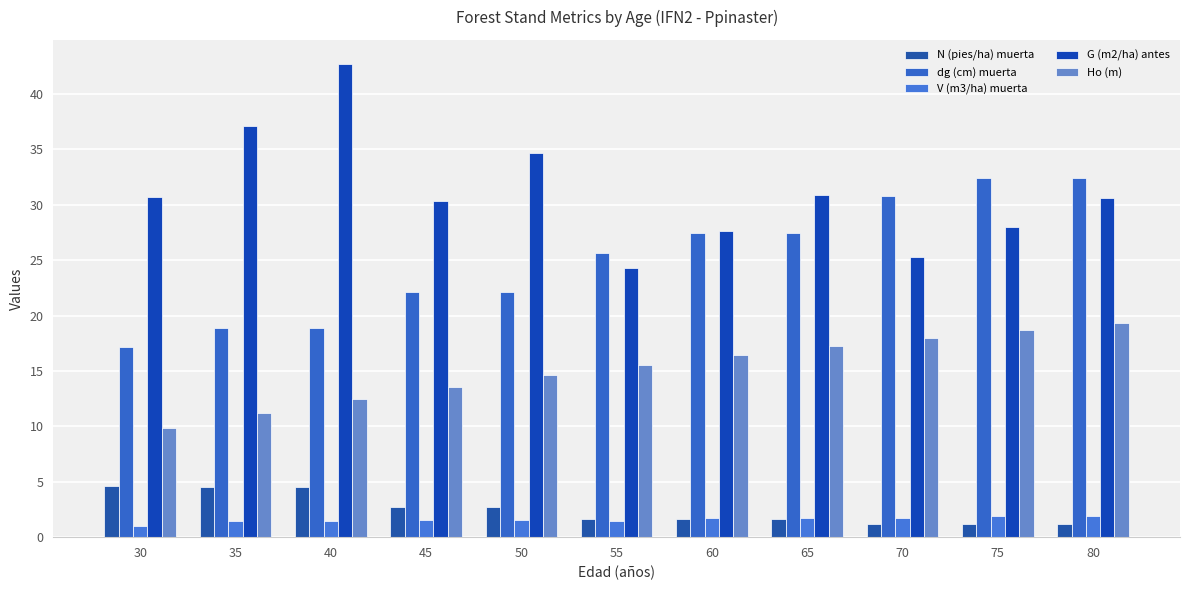

Is it true that Ho (m) equals 11.2 at 35?

True